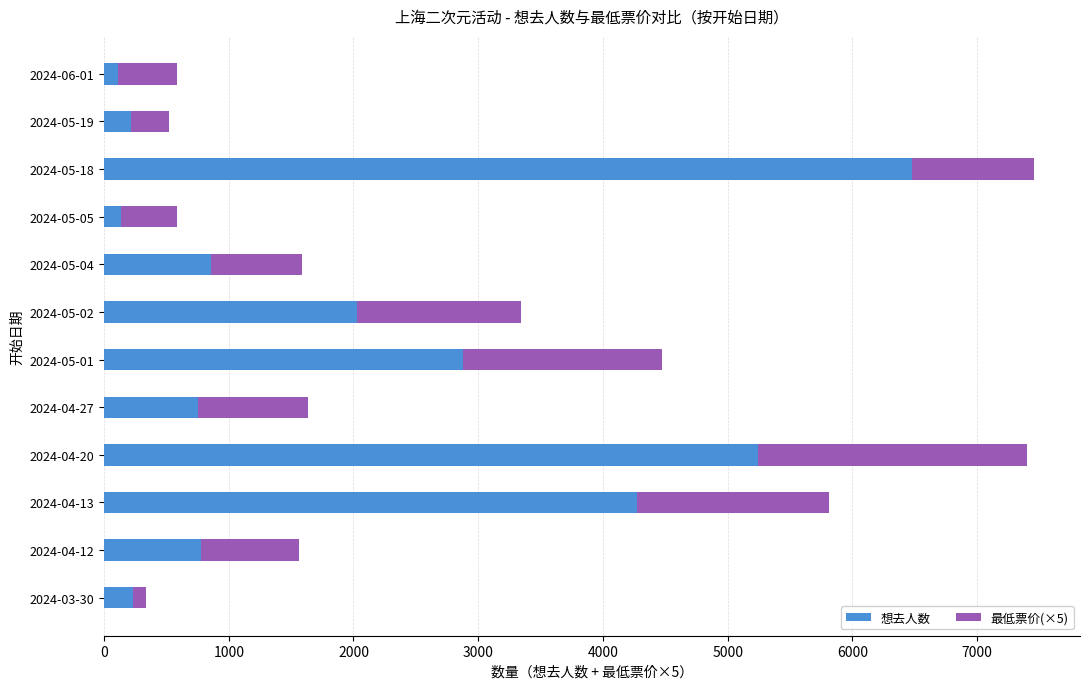

What is the total value across all series at 2024-05-19?

518.0